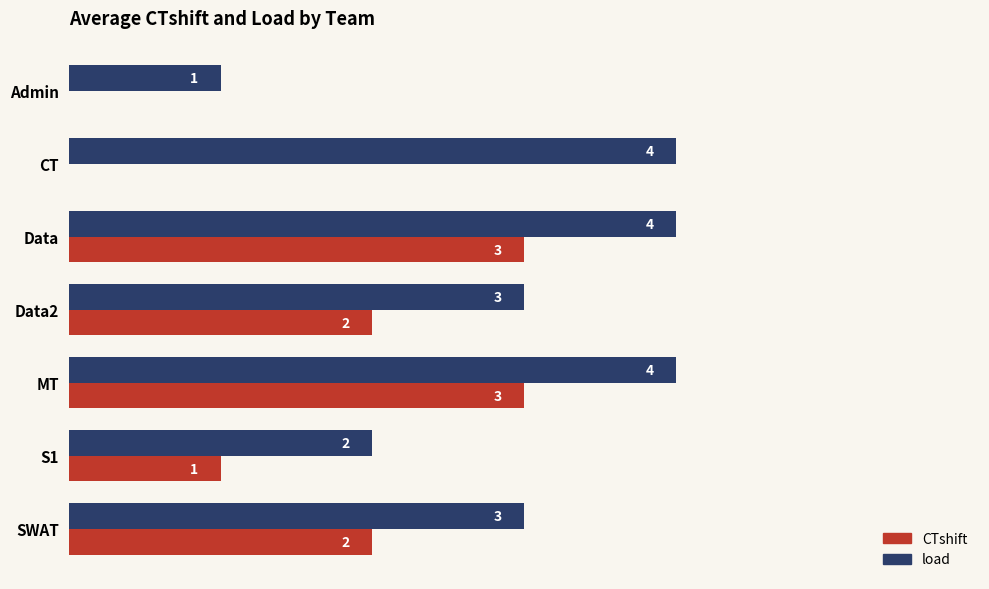

At which label is load closest to 2?

S1